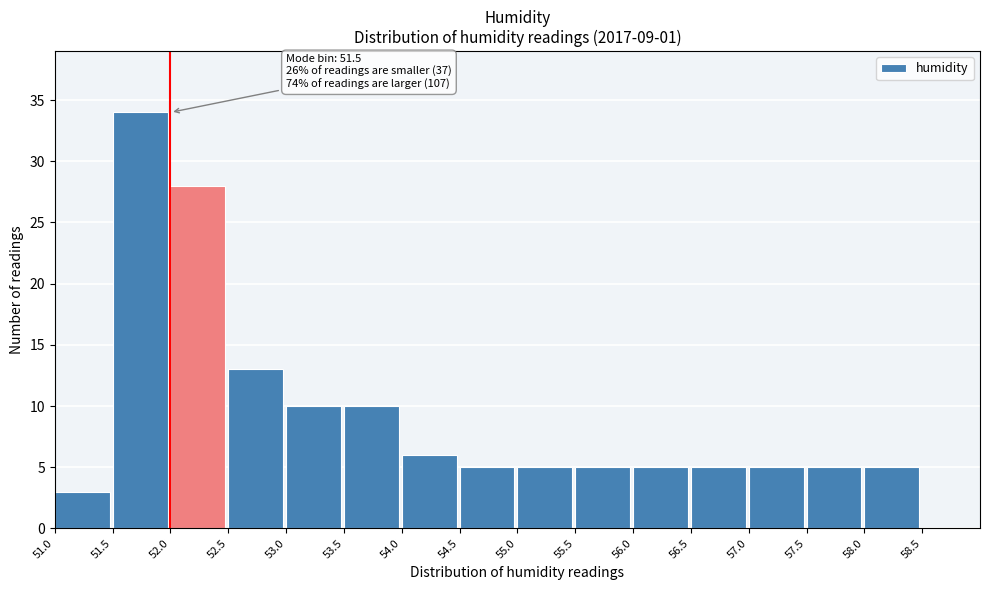

Over which range of the x-axis is the bar tallest?

51.5 to 52.0